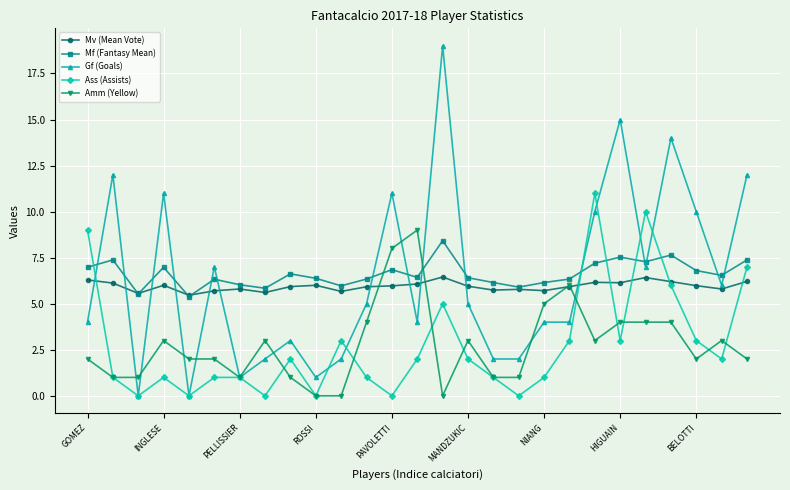

Which series has the widest spread of values?

Gf (Goals)